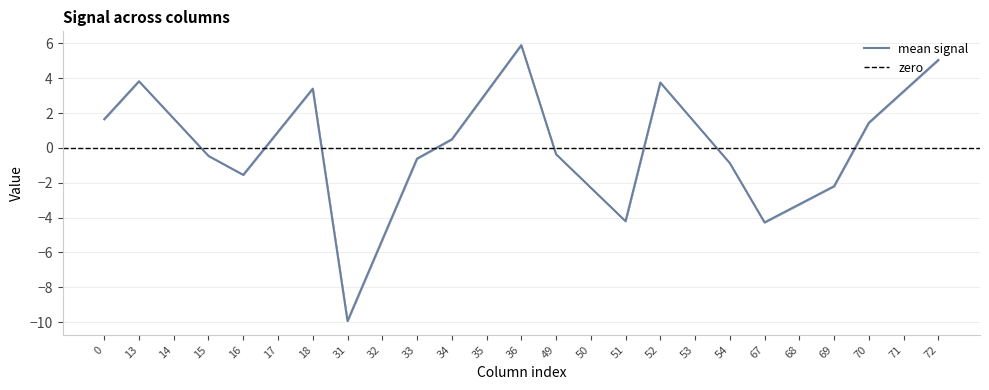

What is the minimum value for mean signal?

-9.9